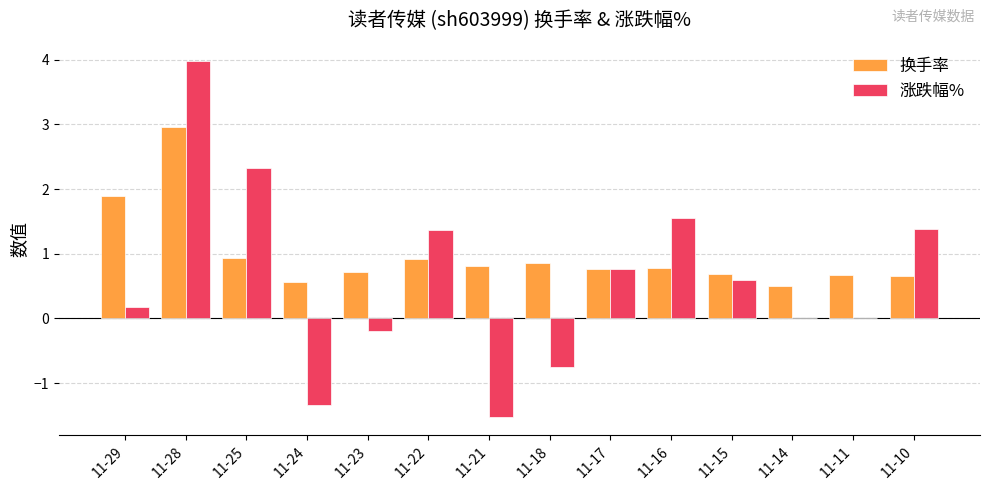

Is it true that 涨跌幅% equals 0.1 at 11-15?

False